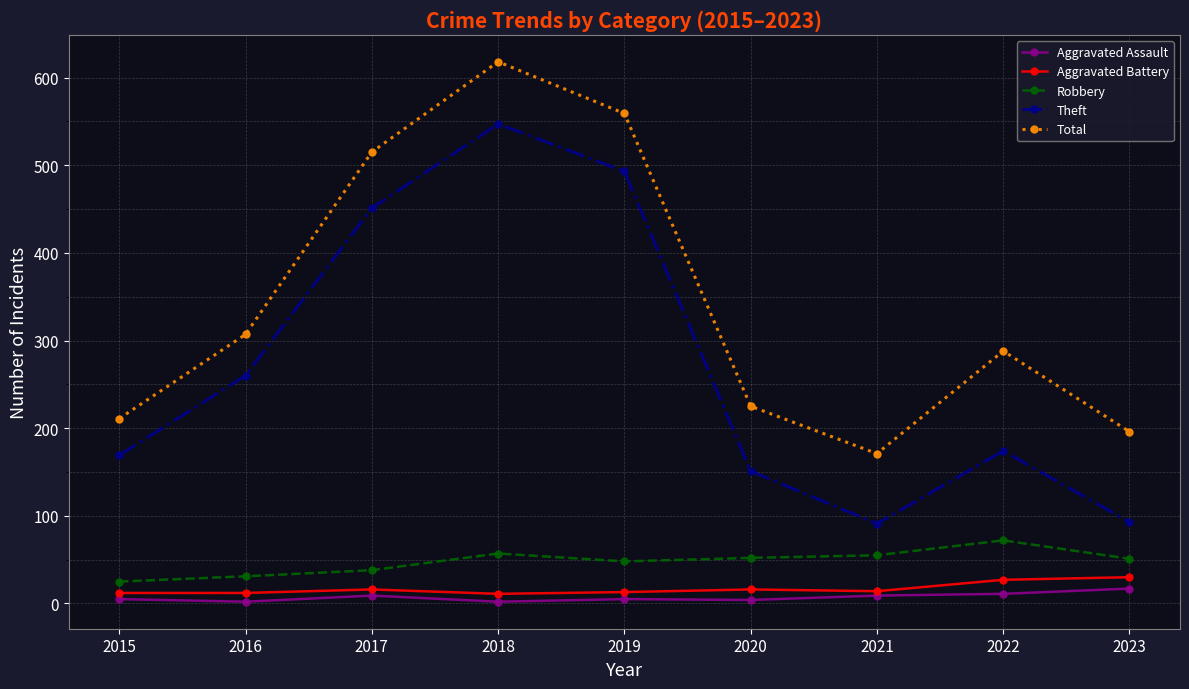

Is the value of Robbery at 2017 greater than the value of Aggravated Battery at 2021?

Yes